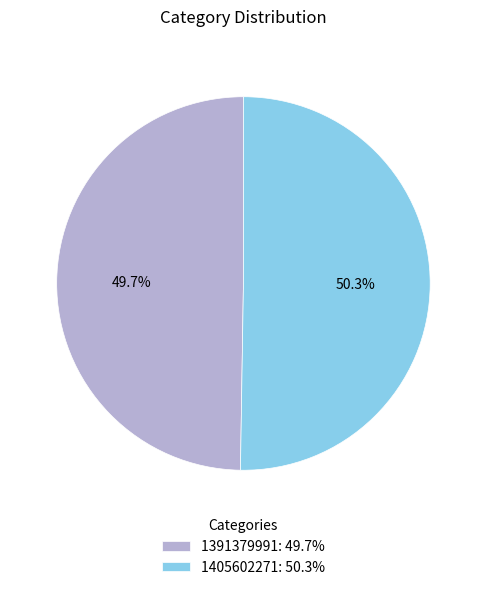

Rank the categories by value from lowest to highest.

1391379991, 1405602271